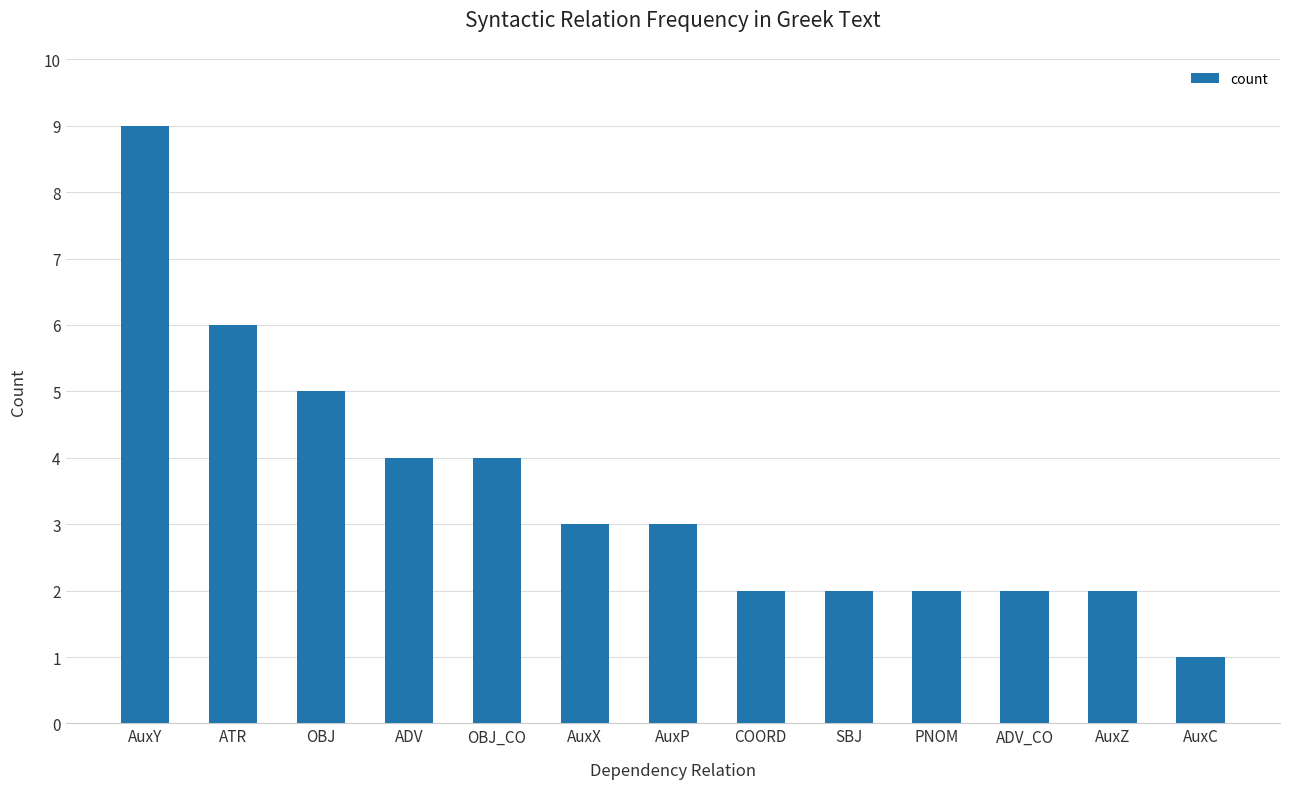

How many data points are less than 3?

6